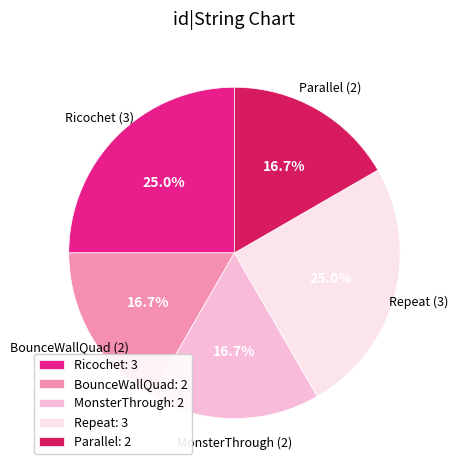

What percentage is the Parallel slice, to the nearest percent?

17%